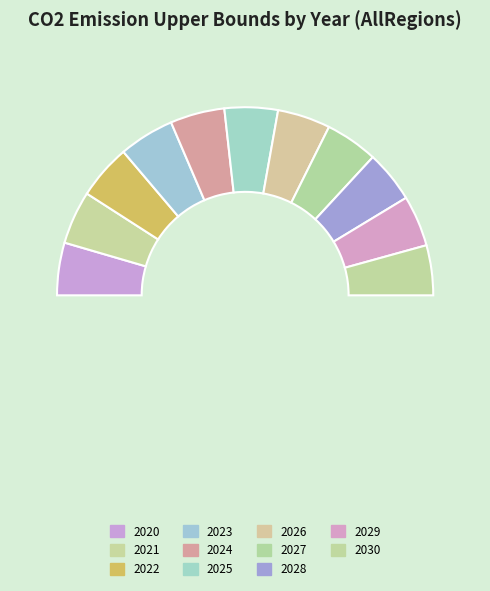

What portion of the pie excludes 2028?

91.1%